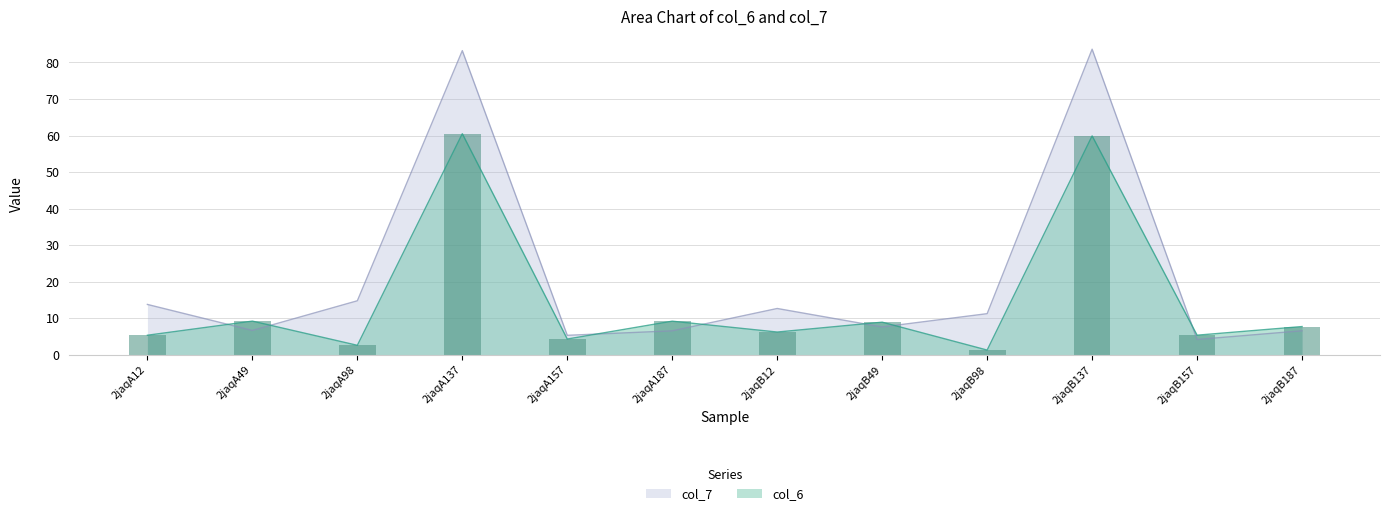

List the series in order of their overall mean, lowest first.

col_6, col_7